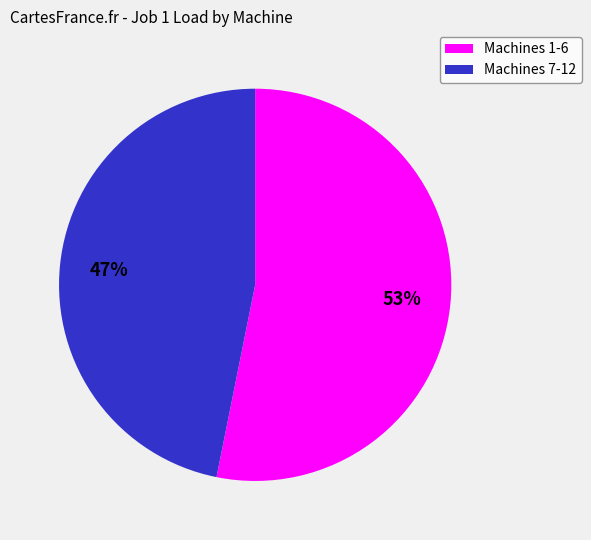

Is there any slice that represents more than half of the pie?

Yes